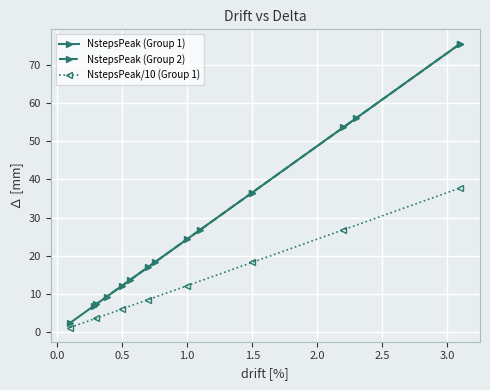

True or false: NstepsPeak (Group 2) and NstepsPeak/10 (Group 1) intersect in this chart.

False